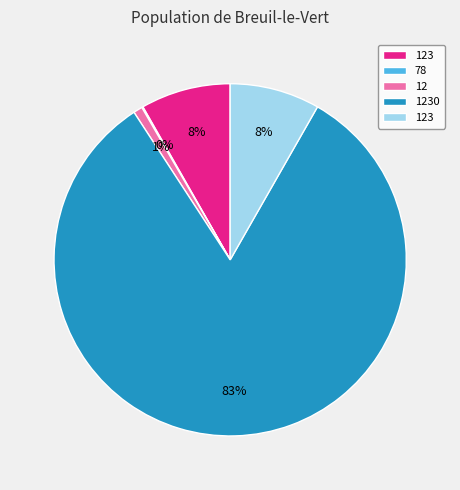

Is there a majority slice in this chart?

Yes